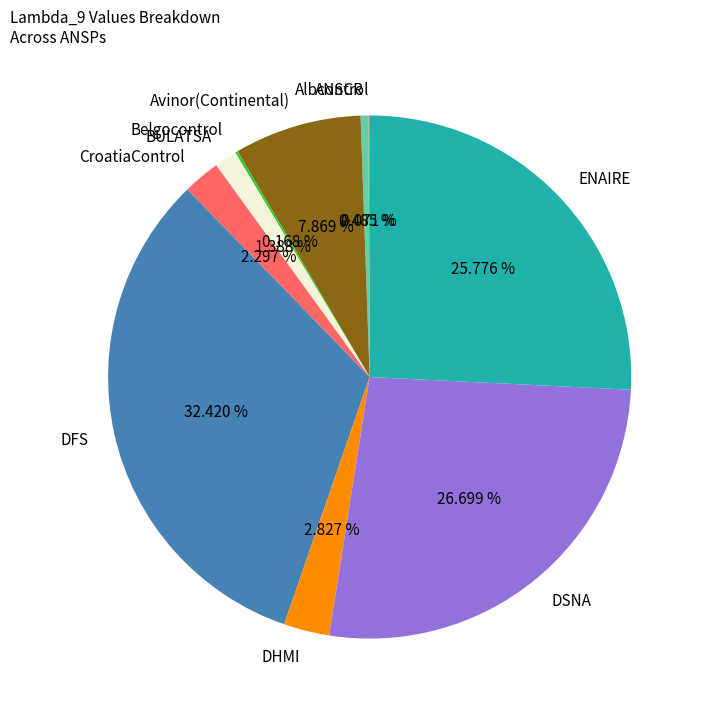

What is the largest slice in the pie chart?

DFS